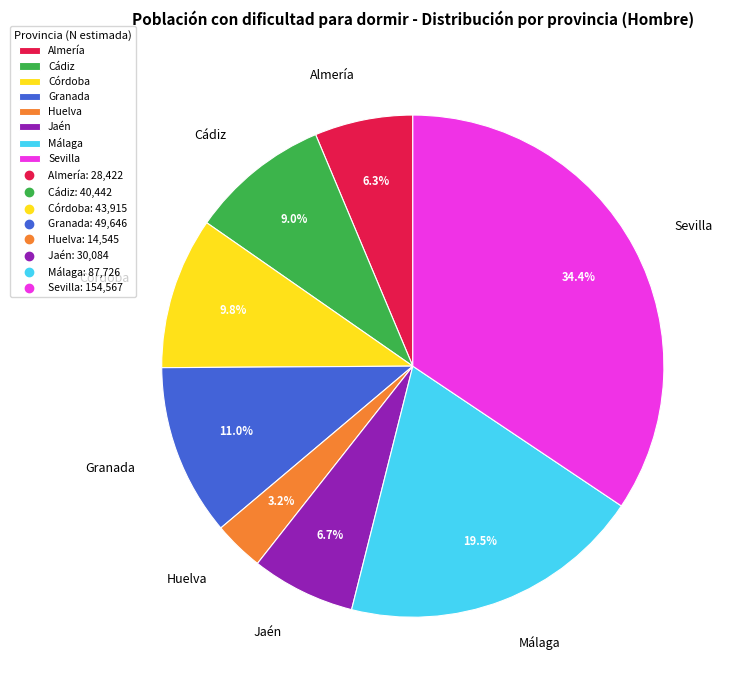

Is the sum of Córdoba and Cádiz greater than half?

No